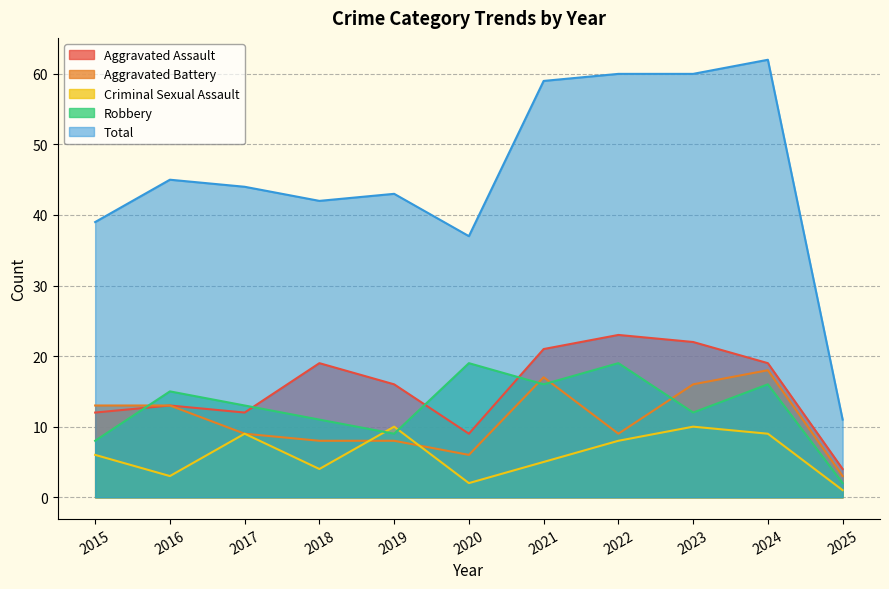

At which label is Total closest to 36?

2020